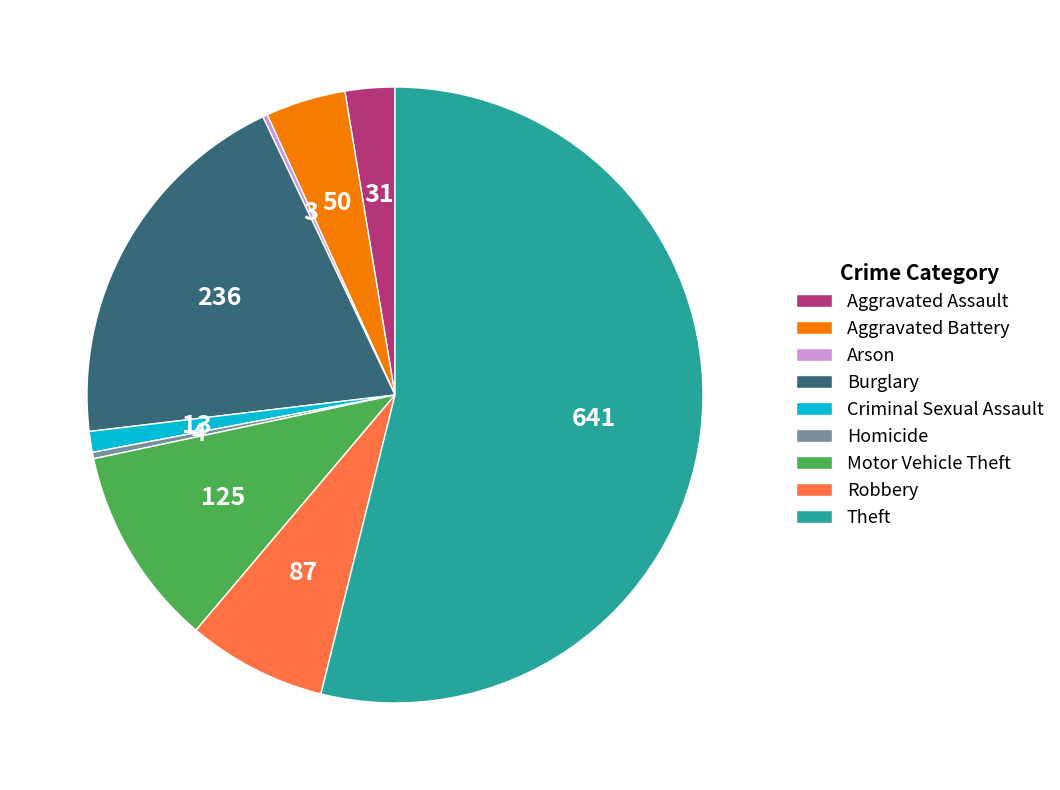

Combined, do Motor Vehicle Theft and Theft account for over 50%?

Yes